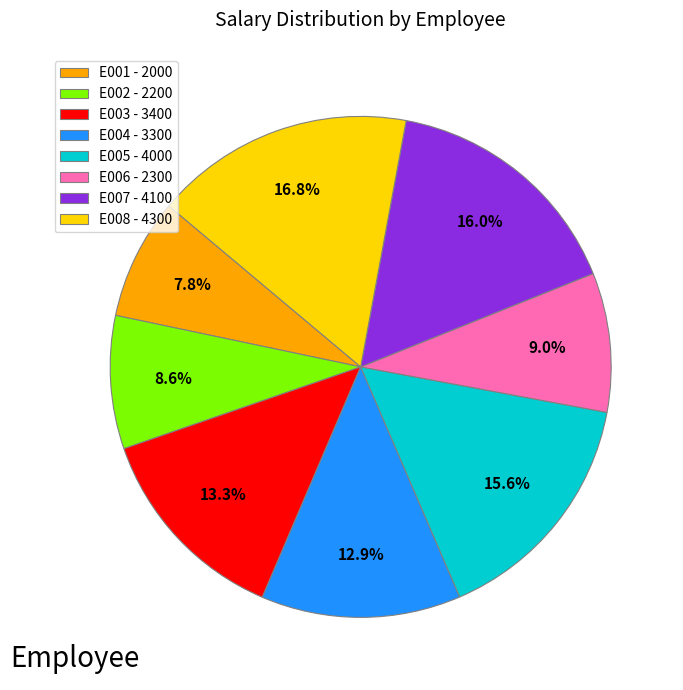

To the nearest percent, what is the combined percentage of E008 and E001?

25%